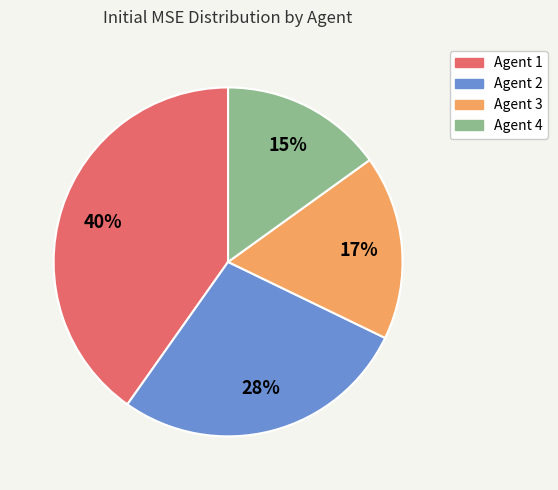

Is Agent 1 the majority of the pie?

No